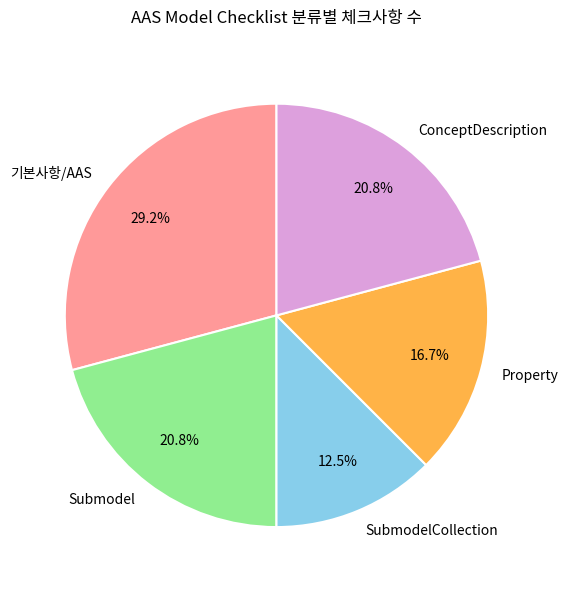

What is the total percentage of Submodel and SubmodelCollection?

33.3%